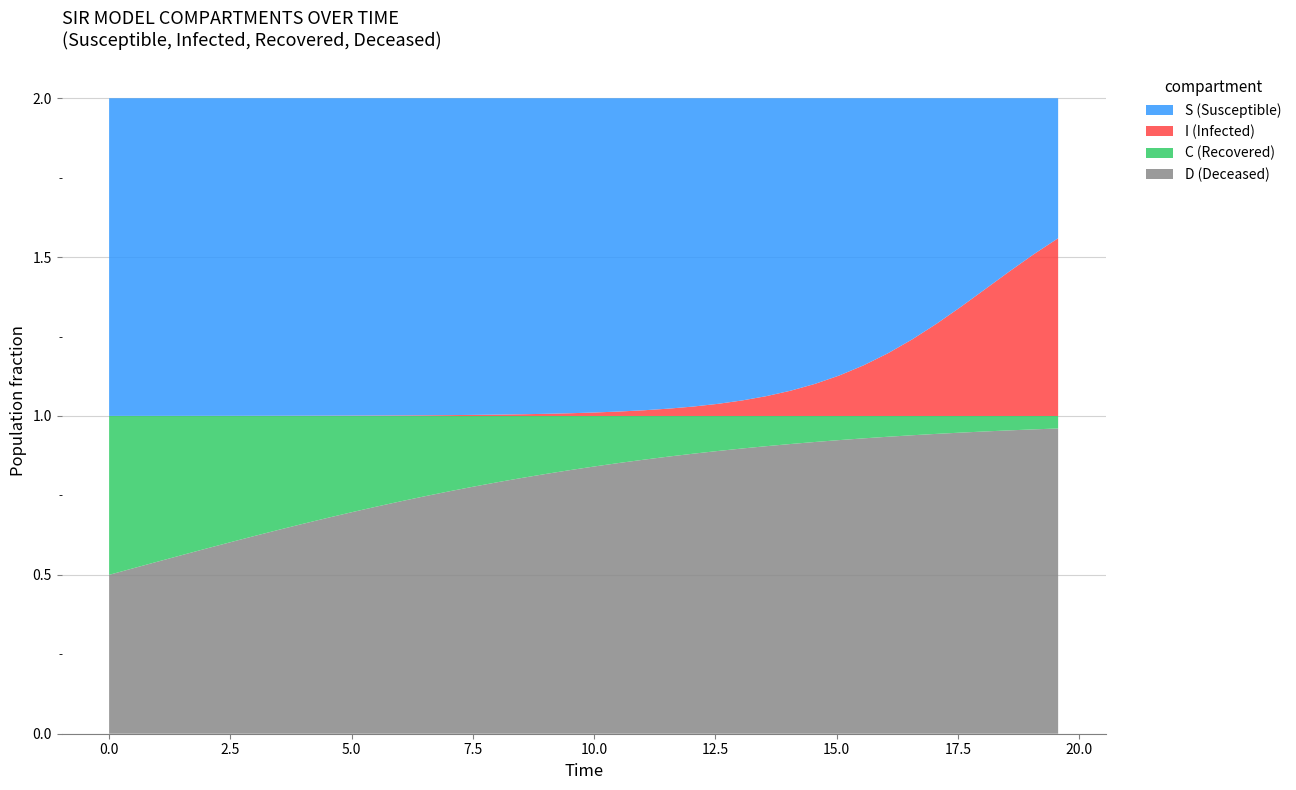

Reading left to right, what are all the values shown in this chart?

time: time=0.0	S=0.5	I=1.0	C=1.5	D=2.0	5=2.5	6=3.0	7=3.5	8=4.0	9=4.5	10=5.0	11=5.5	12=6.0	13=6.5	14=7.0	15=7.5	16=8.0	17=8.5	18=9.0	19=9.5	20=10.0	21=10.5	22=11.0	23=11.5	24=12.0	25=12.5	26=13.0	27=13.5	28=14.0	29=14.5	30=15.1	31=15.6	32=16.1	33=16.6	34=17.1	35=17.6	36=18.1	37=18.6	38=19.1	39=19.6
S: time=1.0	S=1.0	I=1.0	C=1.0	D=1.0	5=1.0	6=1.0	7=1.0	8=1.0	9=1.0	10=1.0	11=1.0	12=1.0	13=1.0	14=1.0	15=1.0	16=1.0	17=1.0	18=1.0	19=1.0	20=1.0	21=1.0	22=1.0	23=1.0	24=1.0	25=1.0	26=1.0	27=0.9	28=0.9	29=0.9	30=0.9	31=0.8	32=0.8	33=0.8	34=0.7	35=0.7	36=0.6	37=0.5	38=0.5	39=0.4
I: time=0.0	S=0.0	I=0.0	C=0.0	D=0.0	5=0.0	6=0.0	7=0.0	8=0.0	9=0.0	10=0.0	11=0.0	12=0.0	13=0.0	14=0.0	15=0.0	16=0.0	17=0.0	18=0.0	19=0.0	20=0.0	21=0.0	22=0.0	23=0.0	24=0.0	25=0.0	26=0.0	27=0.1	28=0.1	29=0.1	30=0.1	31=0.2	32=0.2	33=0.2	34=0.3	35=0.3	36=0.4	37=0.5	38=0.5	39=0.6
C: time=0.5	S=0.5	I=0.5	C=0.4	D=0.4	5=0.4	6=0.4	7=0.4	8=0.3	9=0.3	10=0.3	11=0.3	12=0.3	13=0.3	14=0.2	15=0.2	16=0.2	17=0.2	18=0.2	19=0.2	20=0.2	21=0.1	22=0.1	23=0.1	24=0.1	25=0.1	26=0.1	27=0.1	28=0.1	29=0.1	30=0.1	31=0.1	32=0.1	33=0.1	34=0.1	35=0.1	36=0.0	37=0.0	38=0.0	39=0.0
D: time=0.5	S=0.5	I=0.5	C=0.6	D=0.6	5=0.6	6=0.6	7=0.6	8=0.7	9=0.7	10=0.7	11=0.7	12=0.7	13=0.7	14=0.8	15=0.8	16=0.8	17=0.8	18=0.8	19=0.8	20=0.8	21=0.9	22=0.9	23=0.9	24=0.9	25=0.9	26=0.9	27=0.9	28=0.9	29=0.9	30=0.9	31=0.9	32=0.9	33=0.9	34=0.9	35=0.9	36=1.0	37=1.0	38=1.0	39=1.0